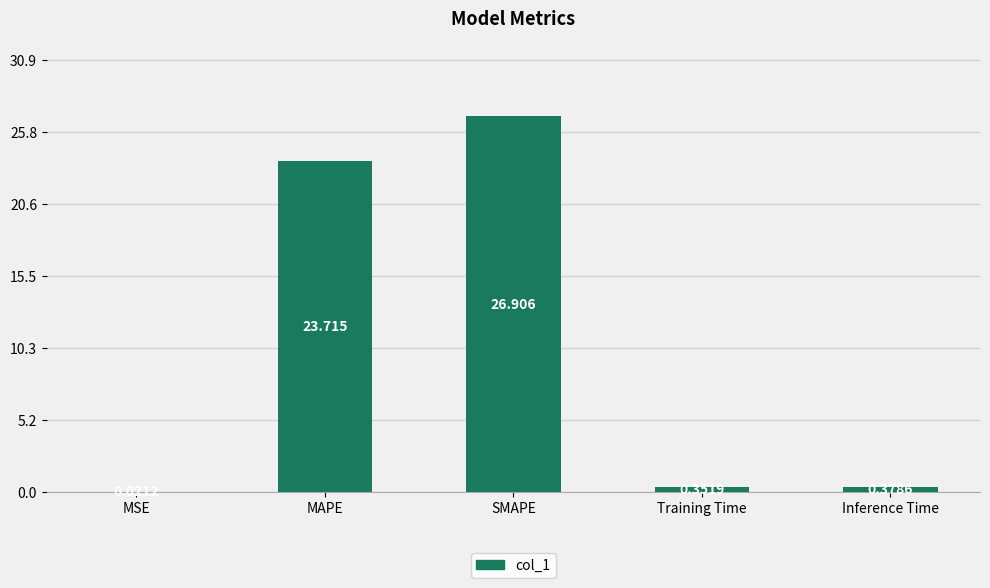

Which has a higher value, SMAPE or Training Time?

SMAPE